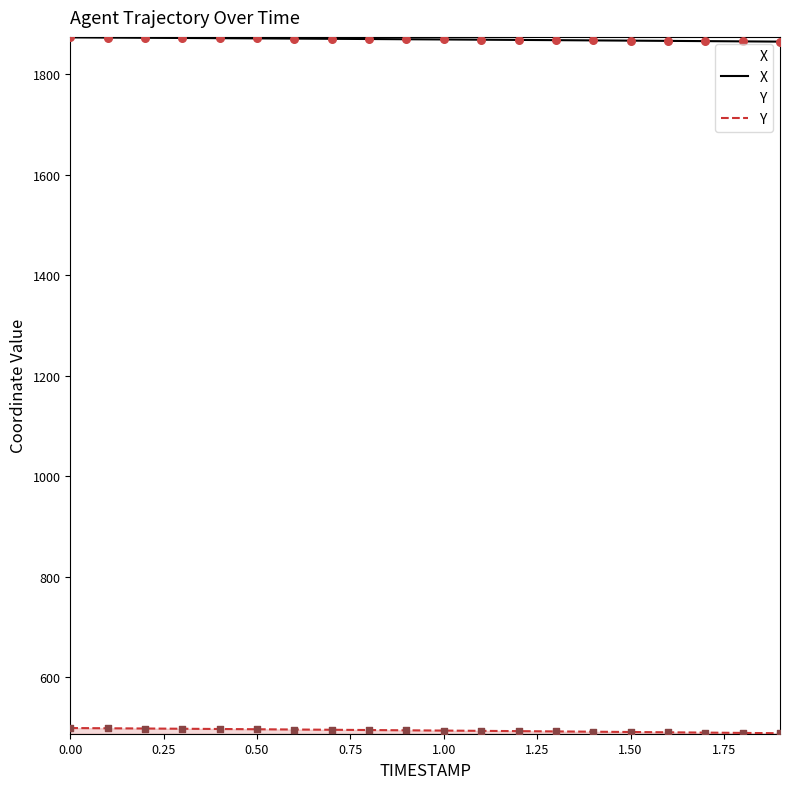

What are all the series names shown in the legend?

X, Y